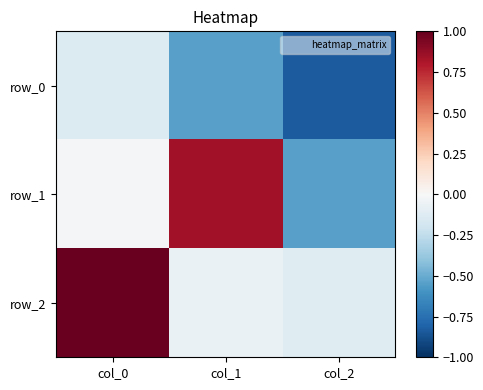

The value of row_1 at col_1 is 0.3. True or false?

False